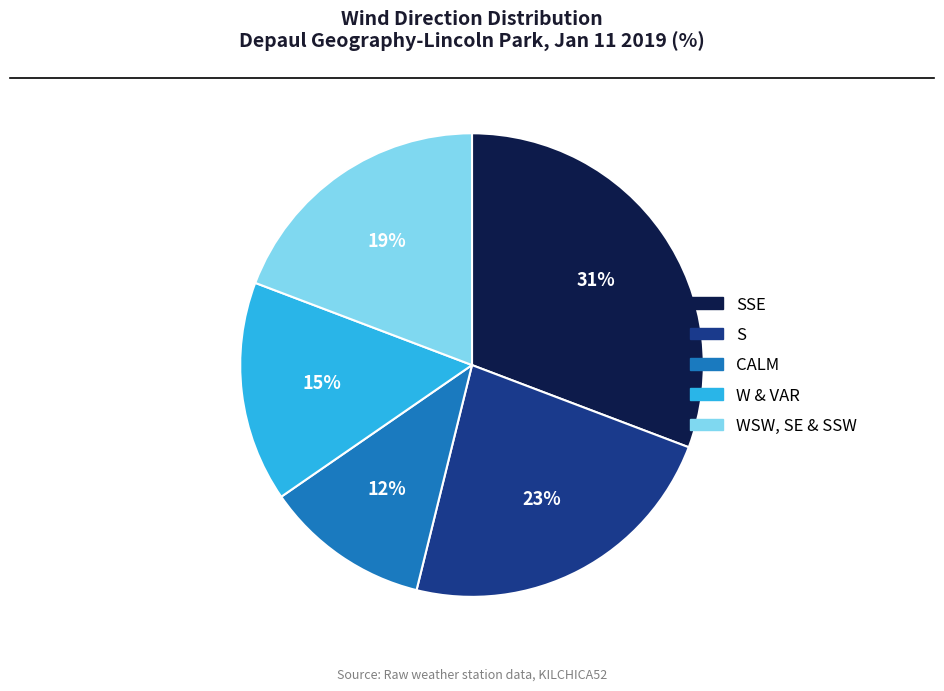

Does any single category account for the majority?

No